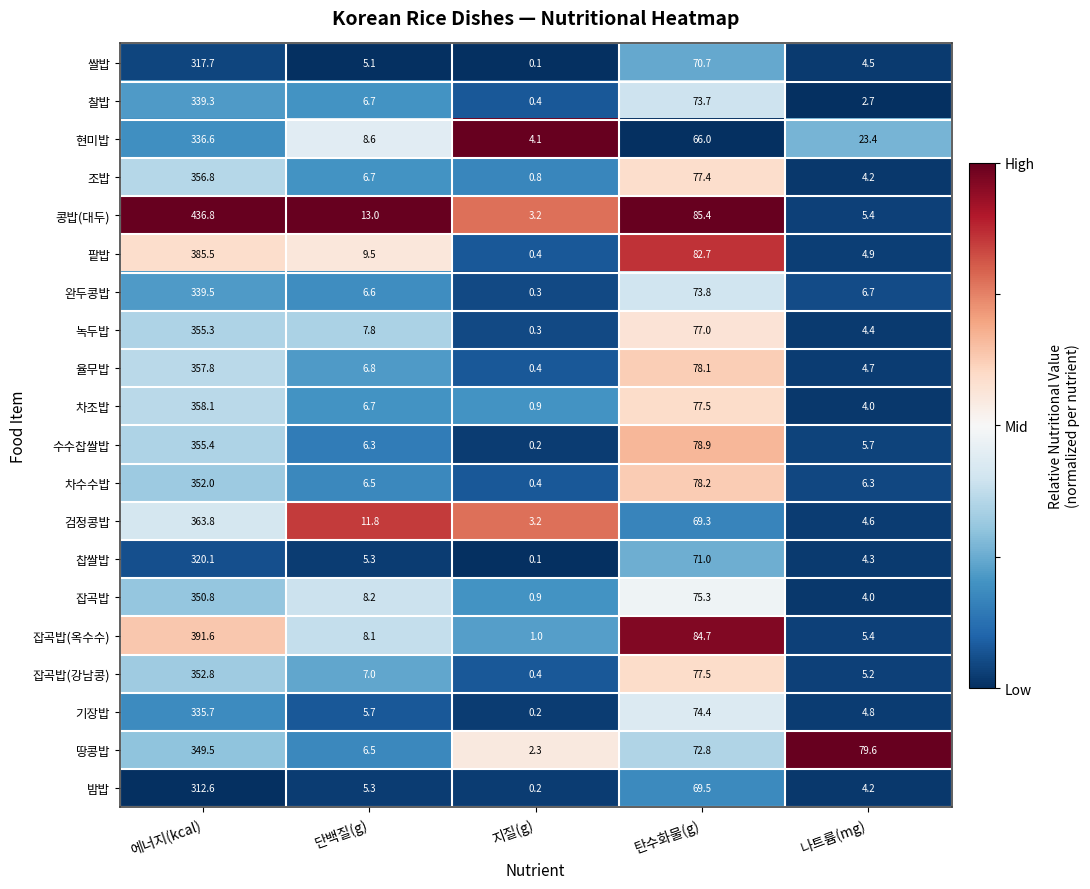

Which series changed the most between 에너지(kcal) and 지질(g)?

콩밥(대두)